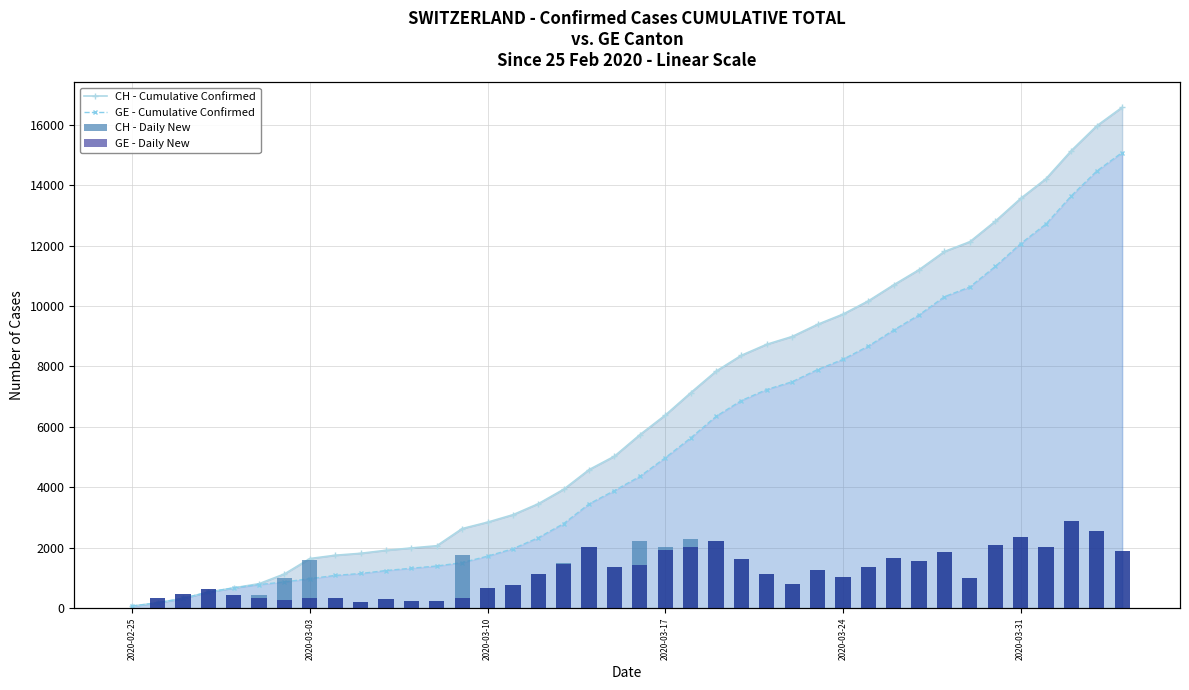

Is the value of GE - Daily New at 33 greater than the value of CH - Cumulative Confirmed at 38?

No